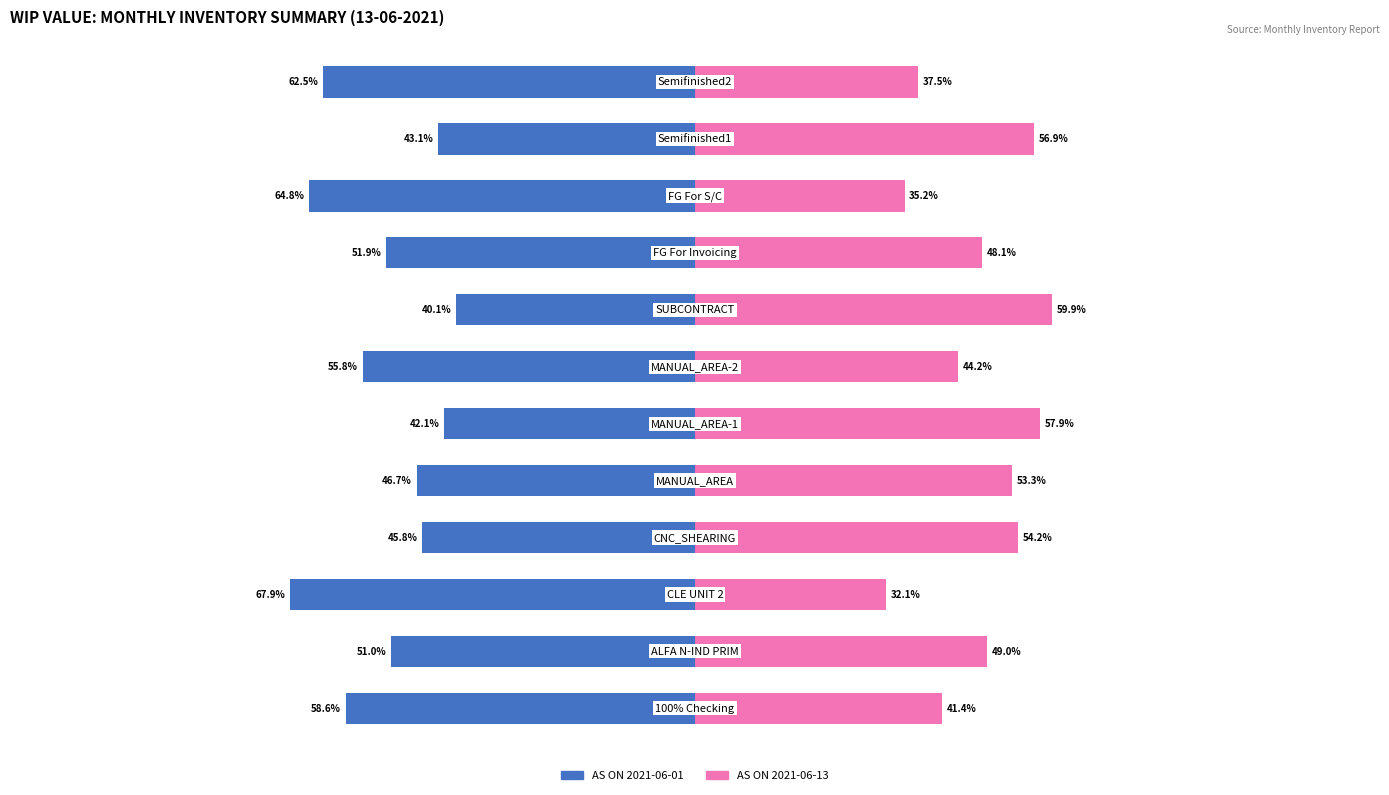

Count the number of data series in this chart.

2